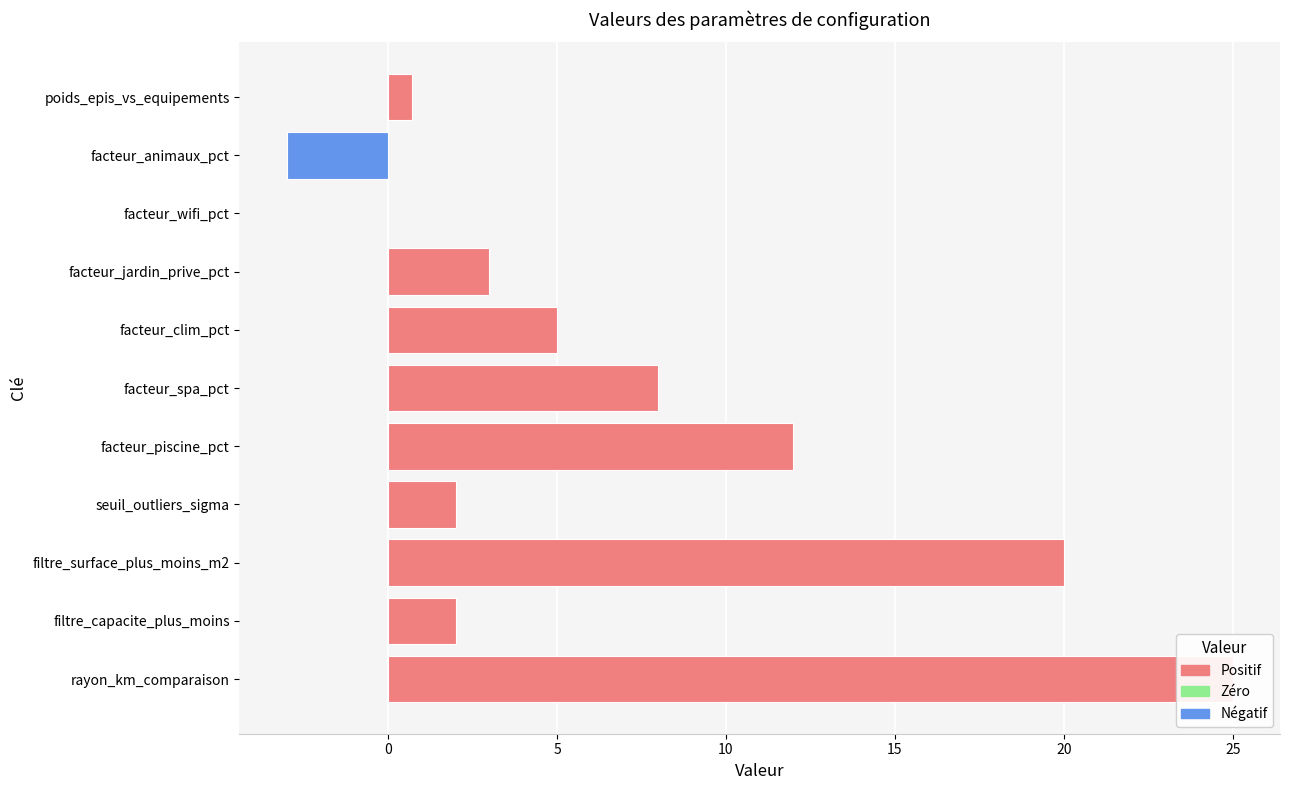

Reading right to left, transcribe all the data shown in this chart.

0.7	-3.0	0.0	3.0	5.0	8.0	12.0	2.0	20.0	2.0	25.0